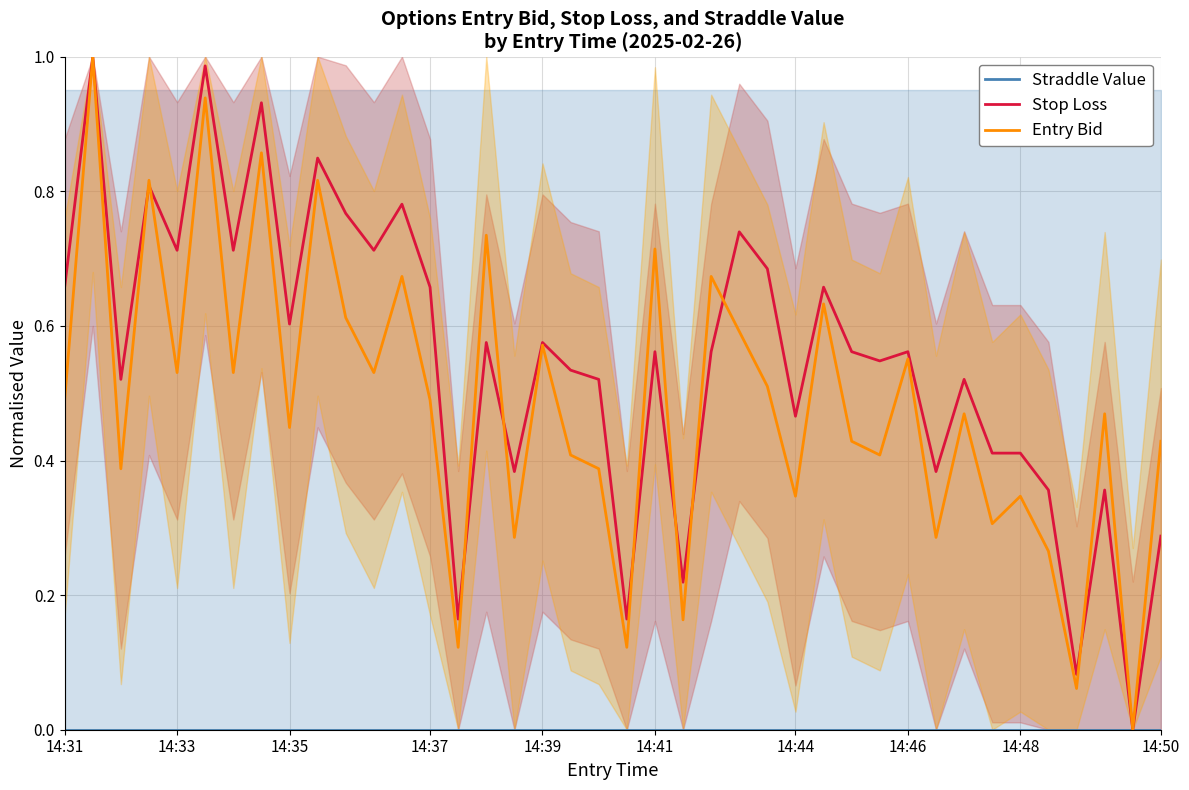

Which series has the widest spread of values?

Stop Loss